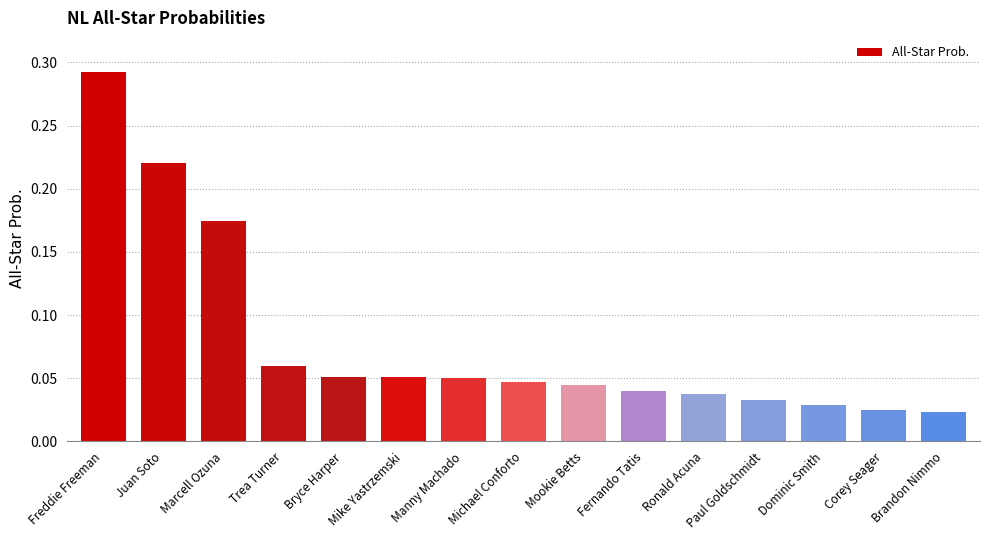

What position from the right is Ronald Acuna?

5